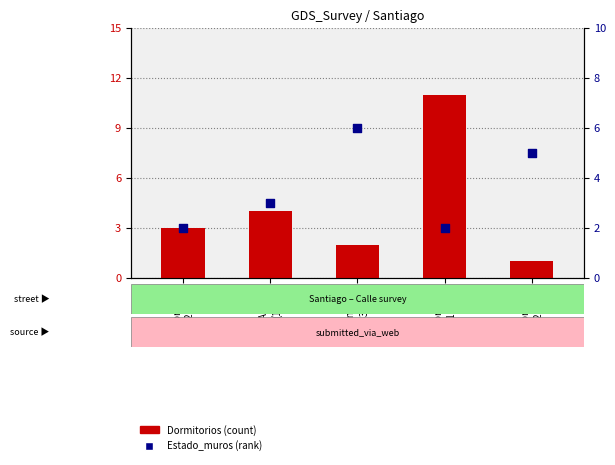

Which series reaches the minimum Y coordinate?

Dormitorios